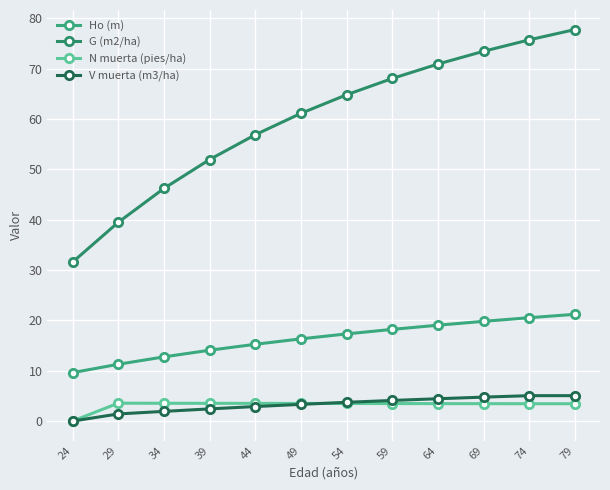

Is the value of Ho (m) at 54 greater than the value of G (m2/ha) at 49?

No